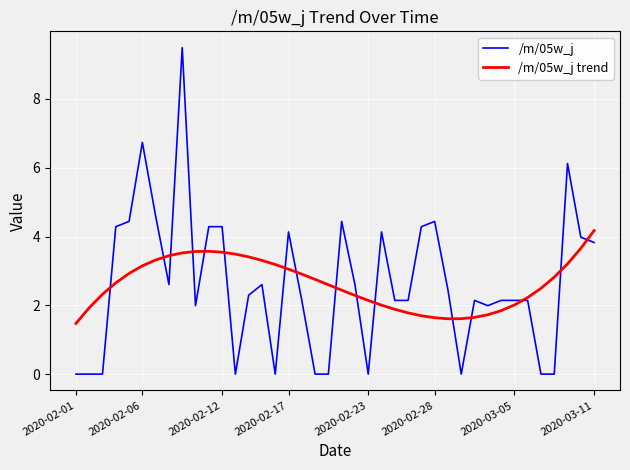

Rank the series by their maximum value, from lowest to highest.

/m/05w_j trend, /m/05w_j